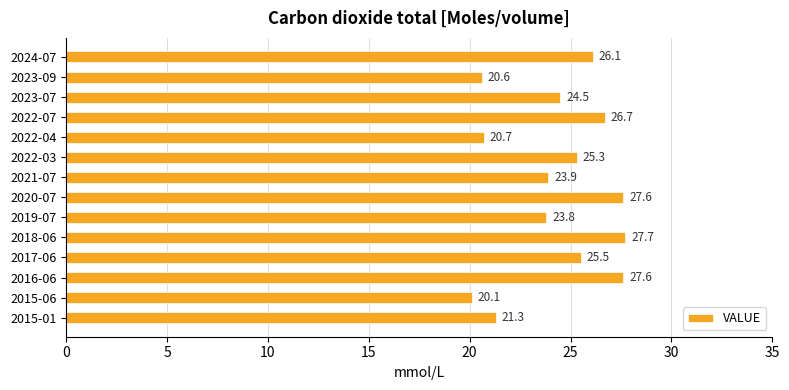

Reading top to bottom, transcribe all the data shown in this chart.

26.1	20.6	24.5	26.7	20.7	25.3	23.9	27.6	23.8	27.7	25.5	27.6	20.1	21.3